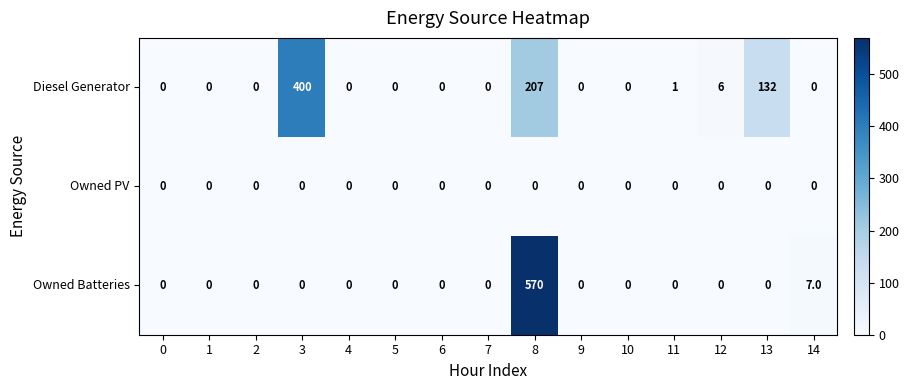

The Owned Batteries series shows 0 at 11. True or false?

True